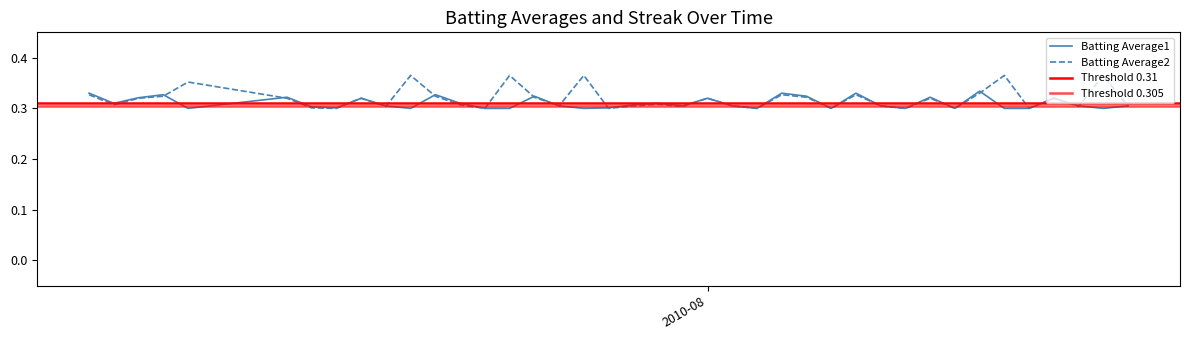

Which series has the widest spread of values?

Batting Average2